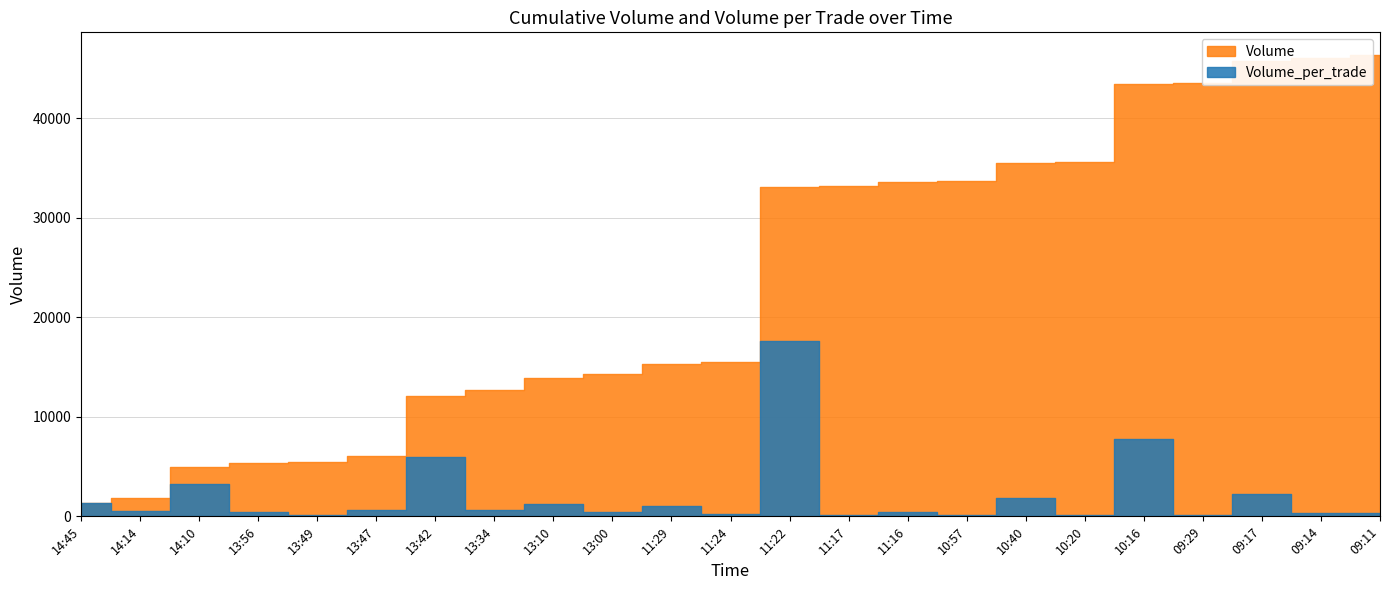

What is the lowest value of the Volume_per_trade series?

100